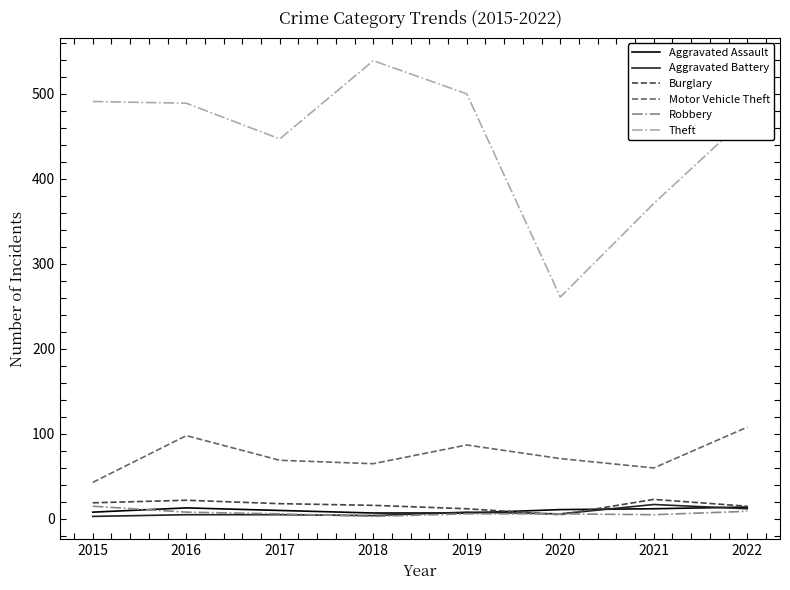

What are all the series names shown in the legend?

Aggravated Assault, Aggravated Battery, Burglary, Motor Vehicle Theft, Robbery, Theft